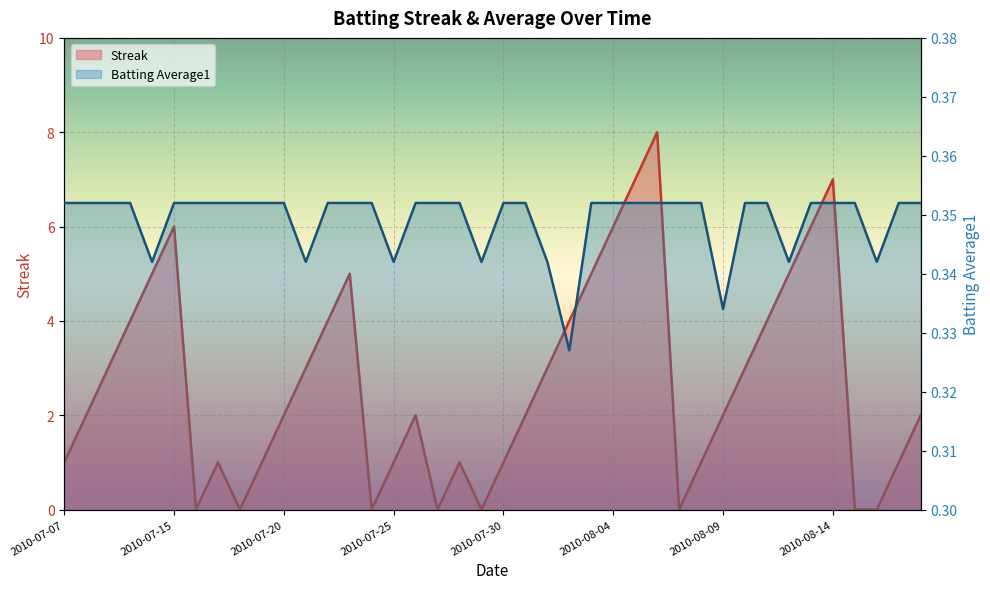

Is it true that Streak equals 2.5 at 2010-08-06?

False